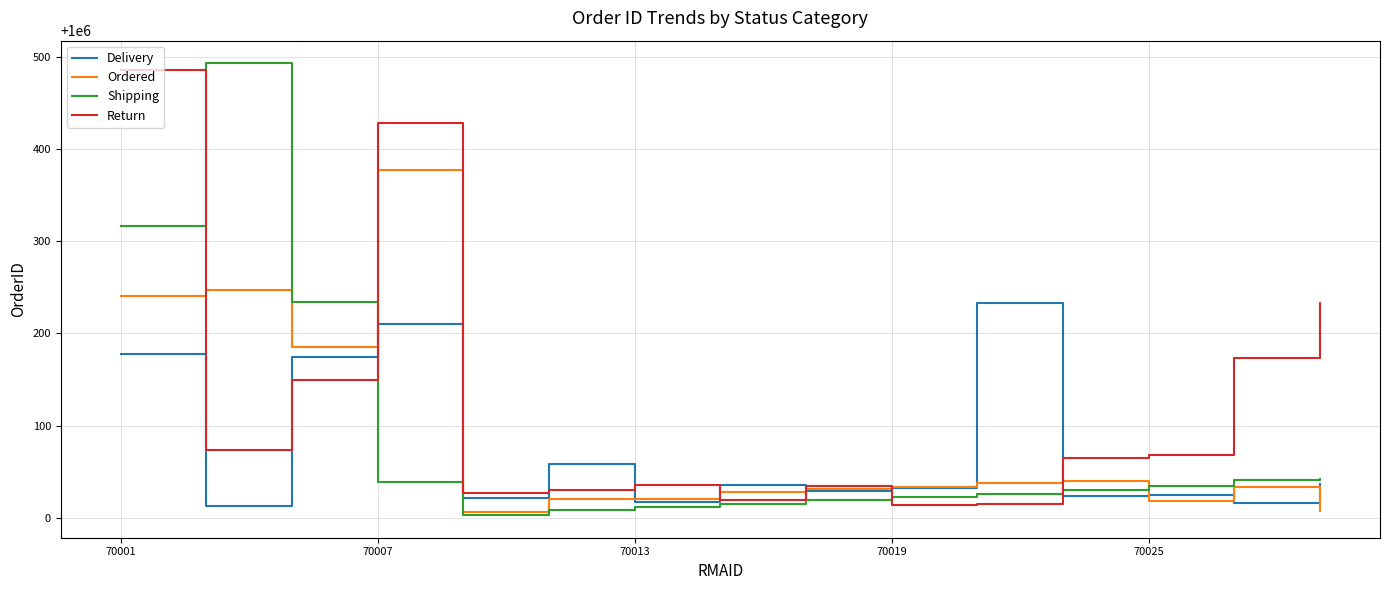

Which series has the largest total across all categories?

Return